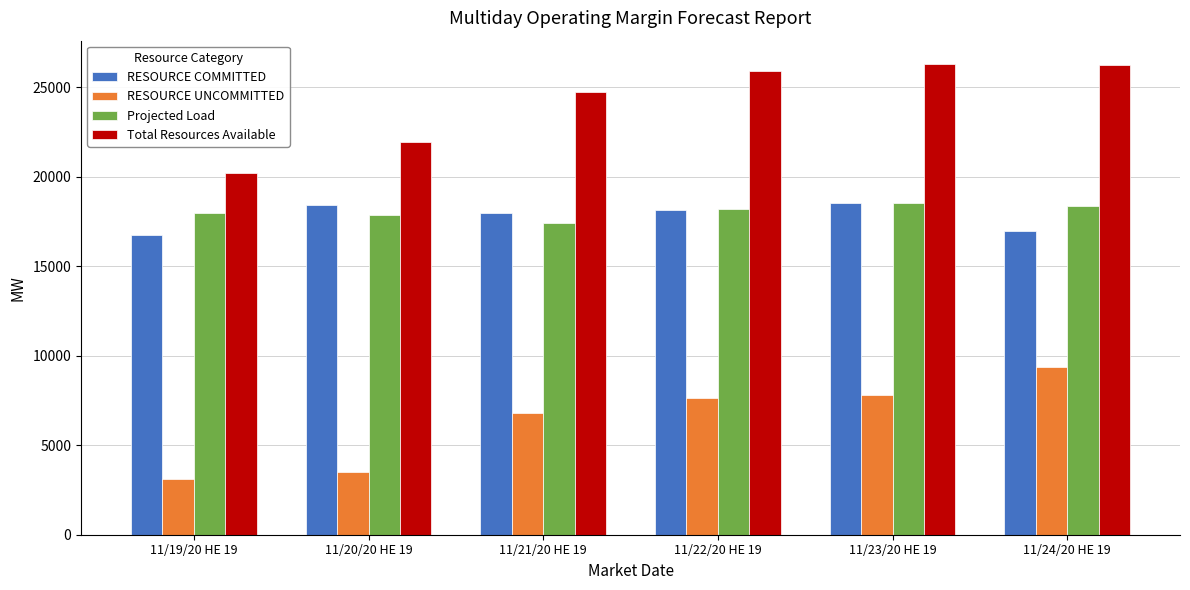

What position from the left is 11/21/20 HE 19?

3